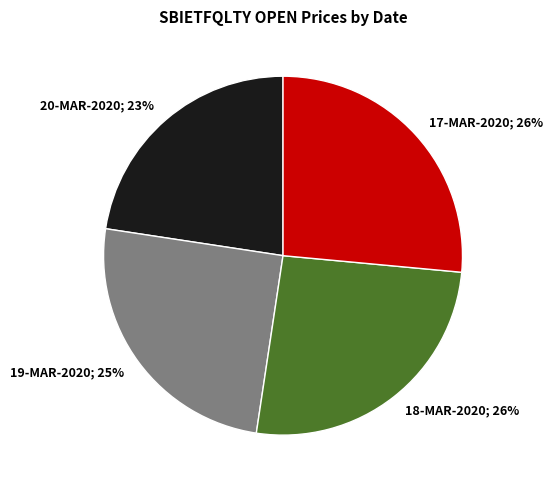

Does any single category account for the majority?

No